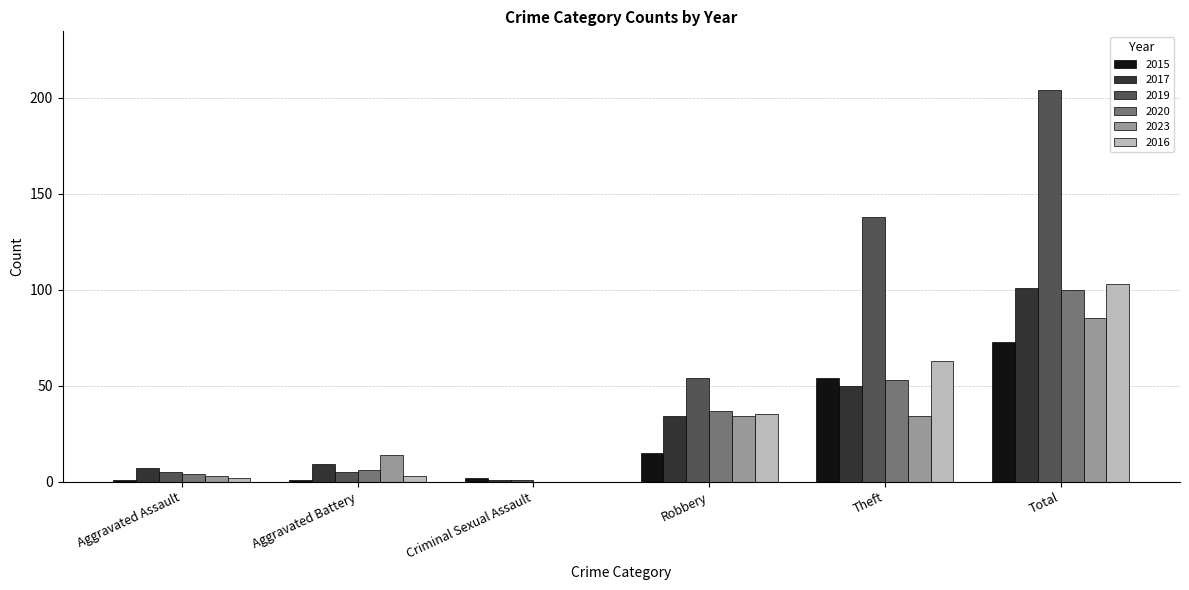

Reading left to right, list all the values displayed in this chart.

2015: 1	1	2	15	54	73
2017: 7	9	1	34	50	101
2019: 5	5	1	54	138	204
2020: 4	6	0	37	53	100
2023: 3	14	0	34	34	85
2016: 2	3	0	35	63	103